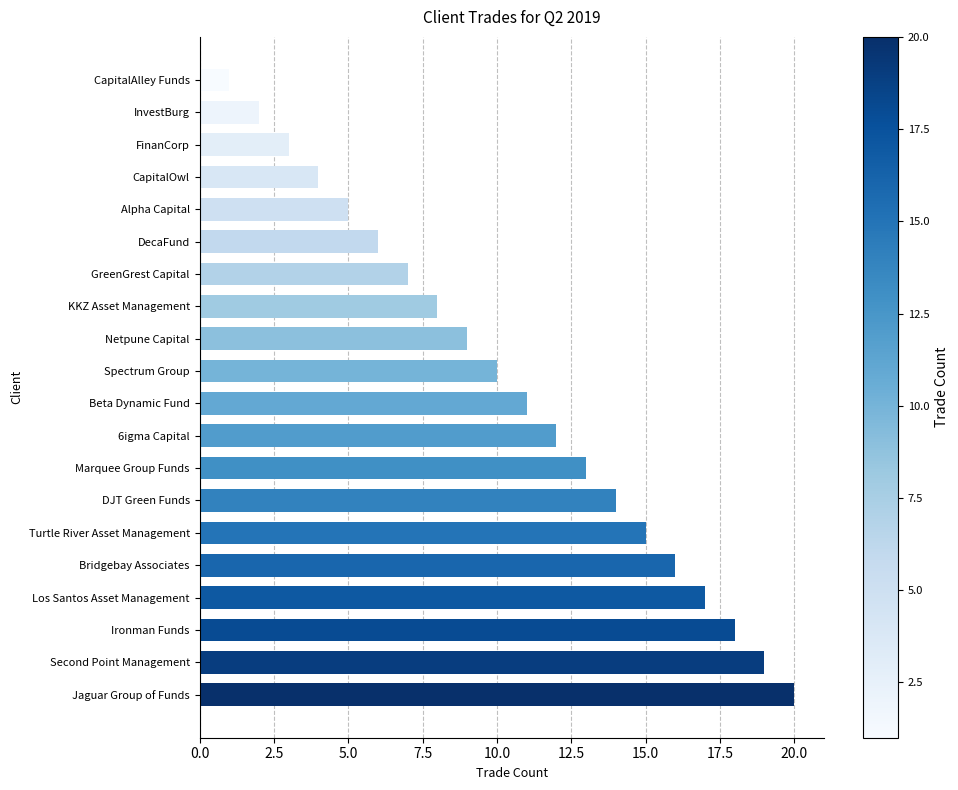

What is the minimum value shown in the chart?

1